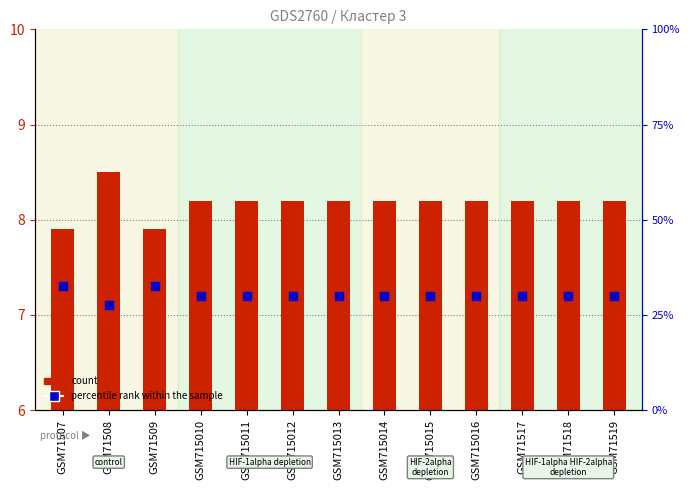

At how many categories does at least one series exceed 4?

13